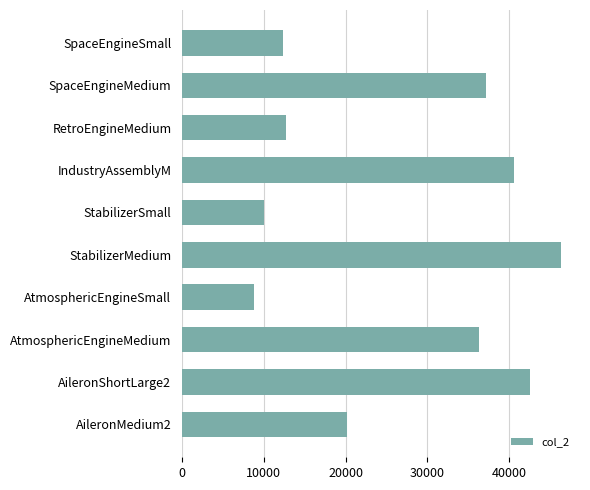

At which label is the value closest to 27592?

AileronMedium2